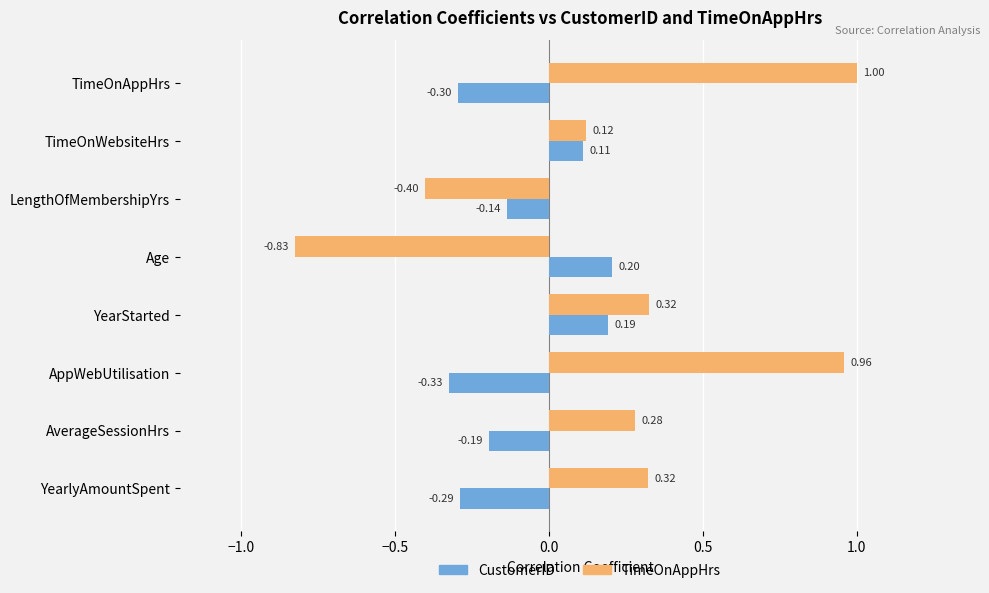

Which series has the largest range (max minus min)?

TimeOnAppHrs